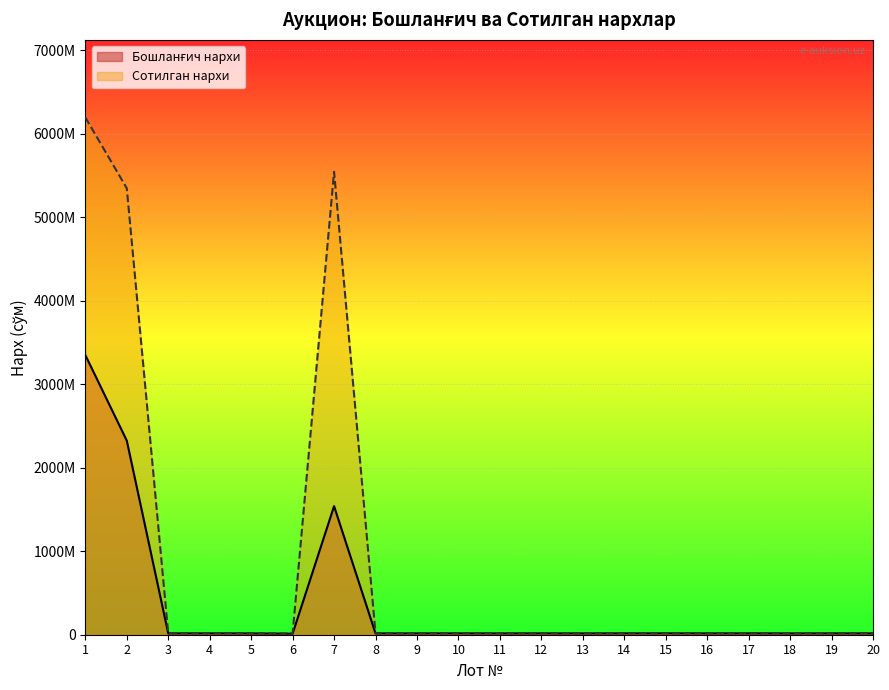

Which label corresponds to the largest value in the chart?

1